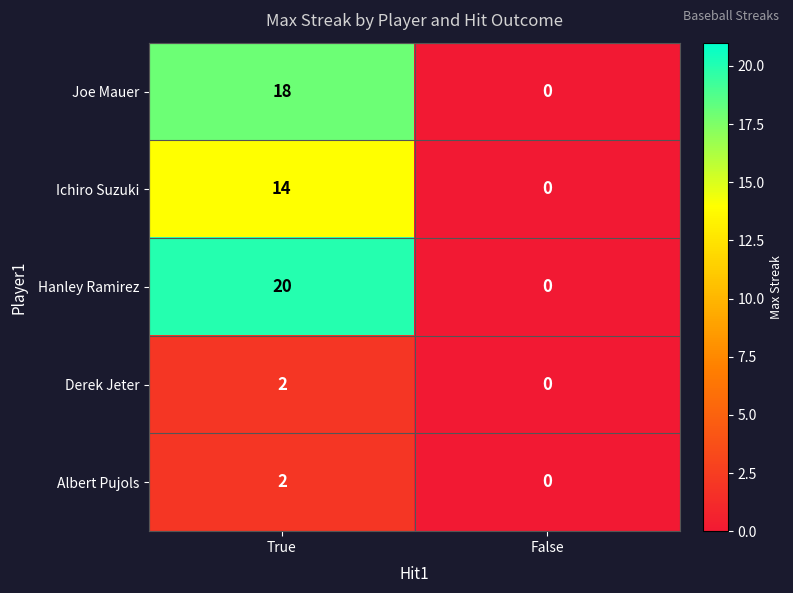

Between True and False, which series saw the biggest shift?

Hanley Ramirez